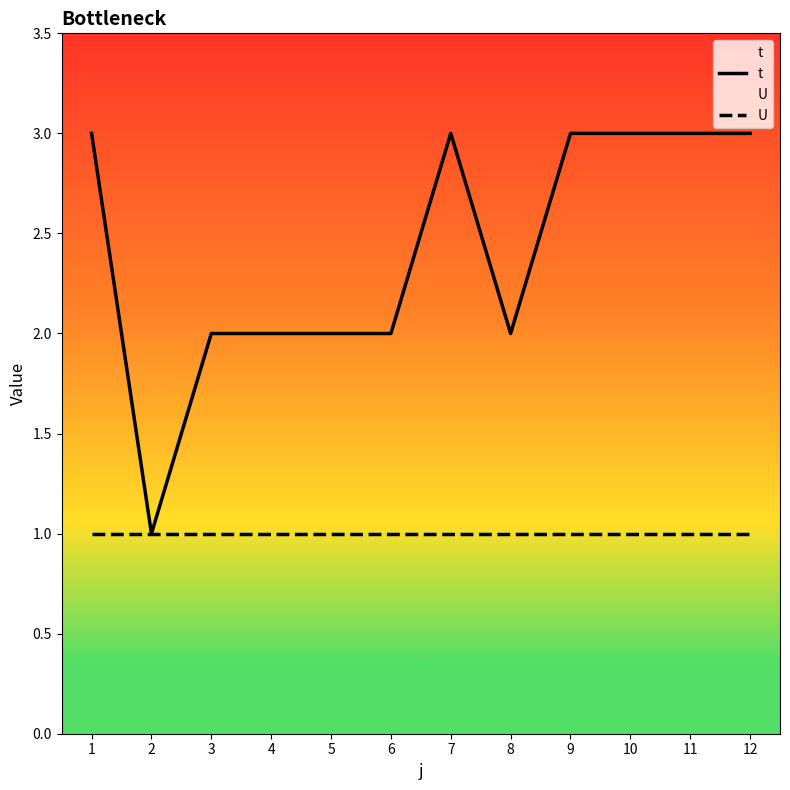

True or false: U and t intersect in this chart.

False